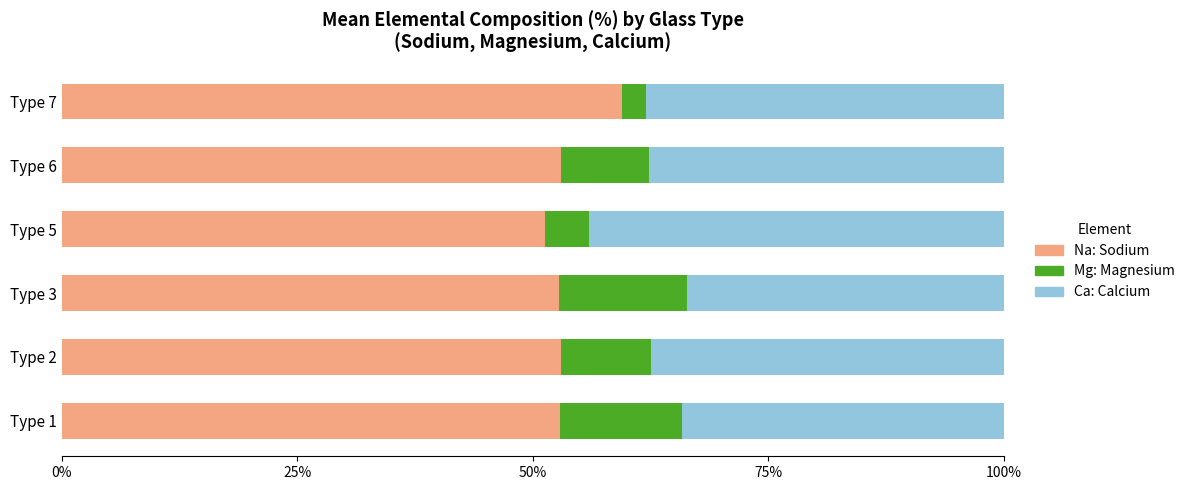

The value of Na: Sodium at Type 2 is 53.0. True or false?

True